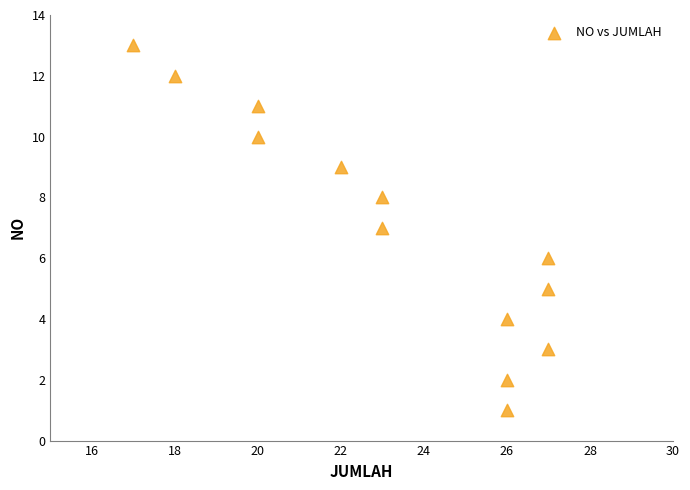

What is the range of X values (max minus min)?

10